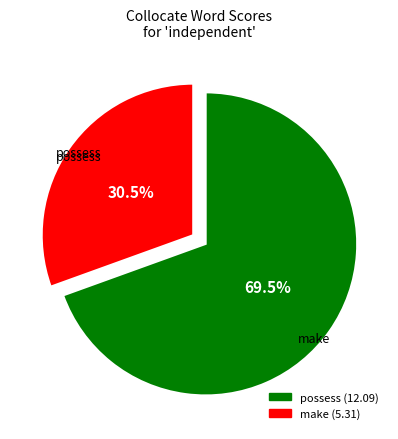

Rank the categories by value from lowest to highest.

make, possess